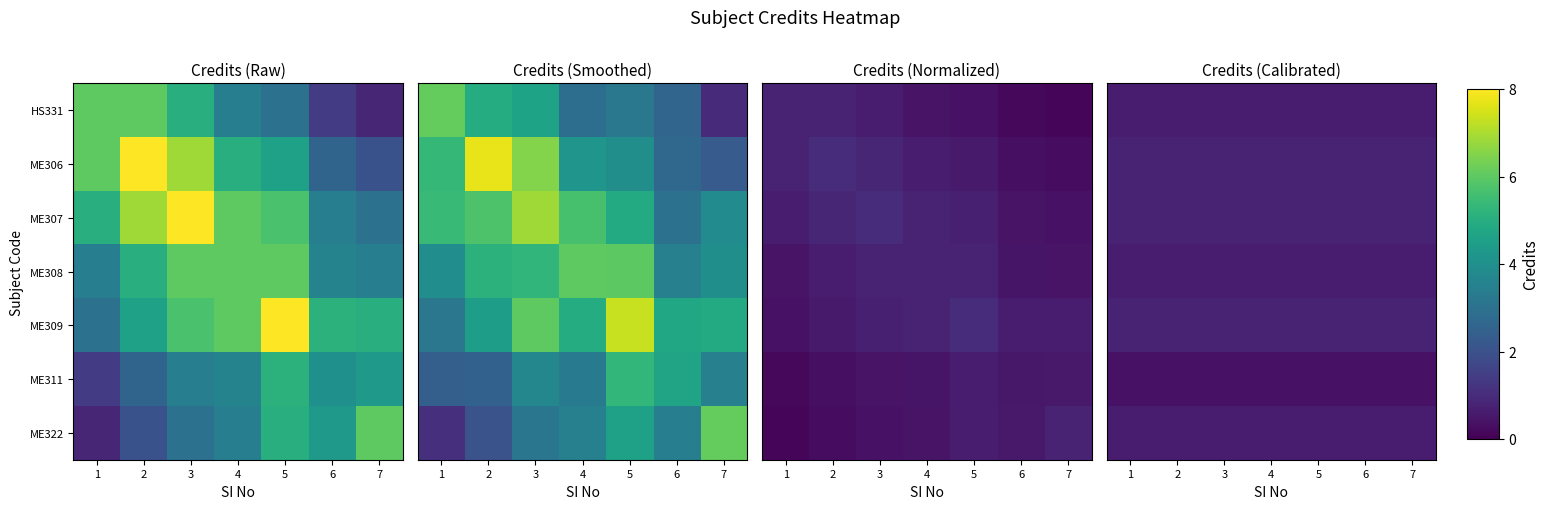

What is the total value across all series at 2?

4.6